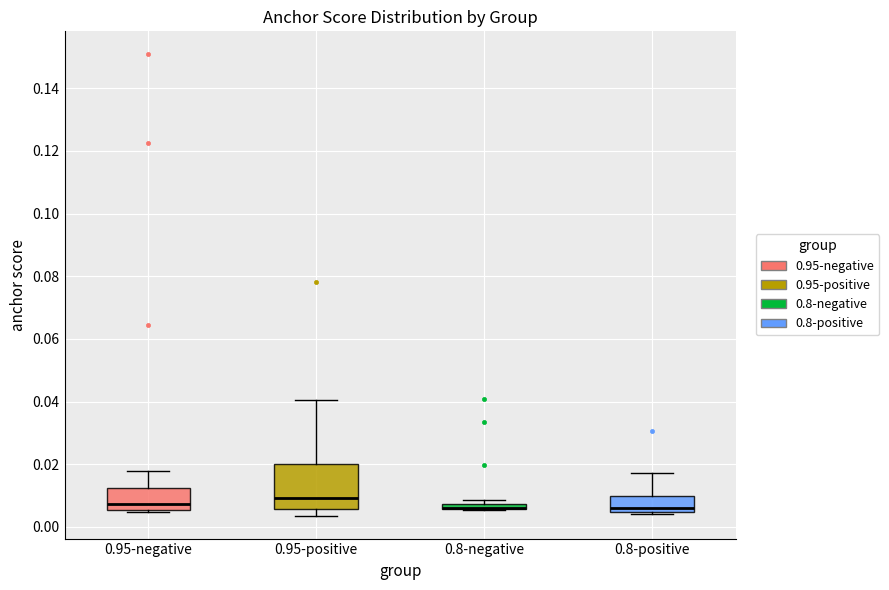

Comparing the boxes themselves (not the whiskers), which one is the tallest?

0.95-positive